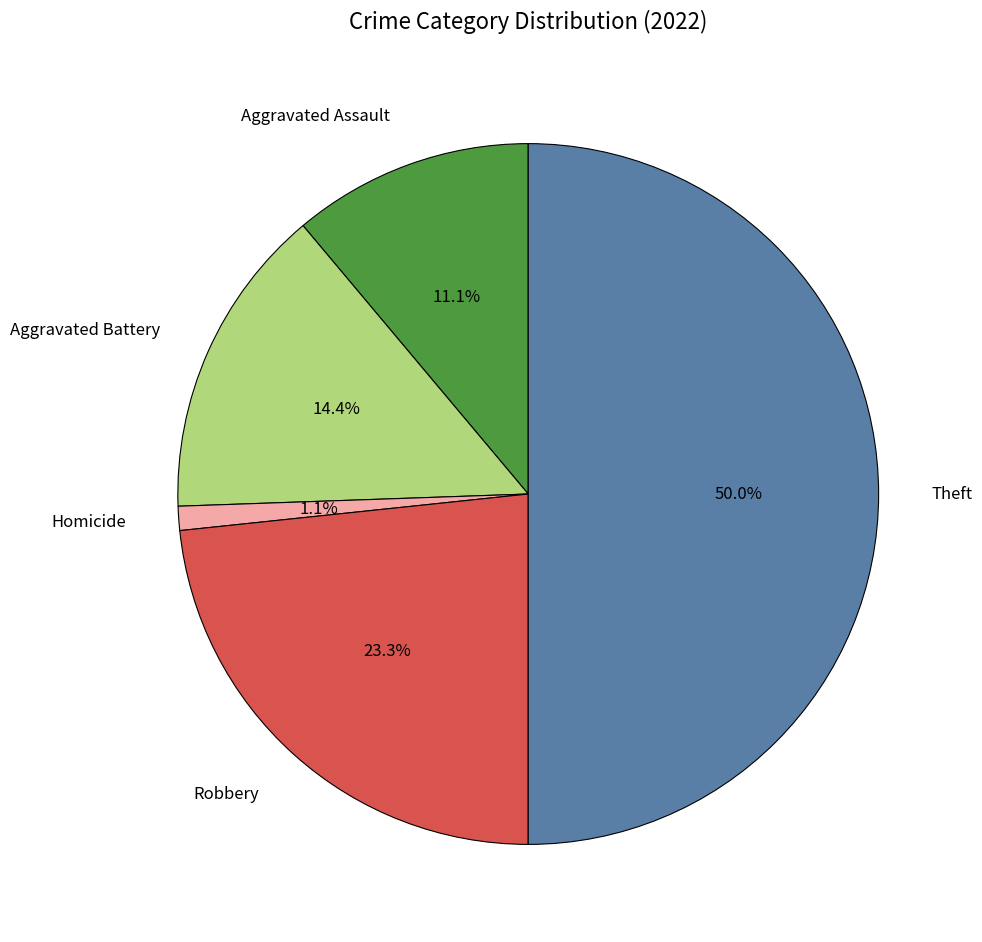

Does Aggravated Assault represent more than half of the total?

No